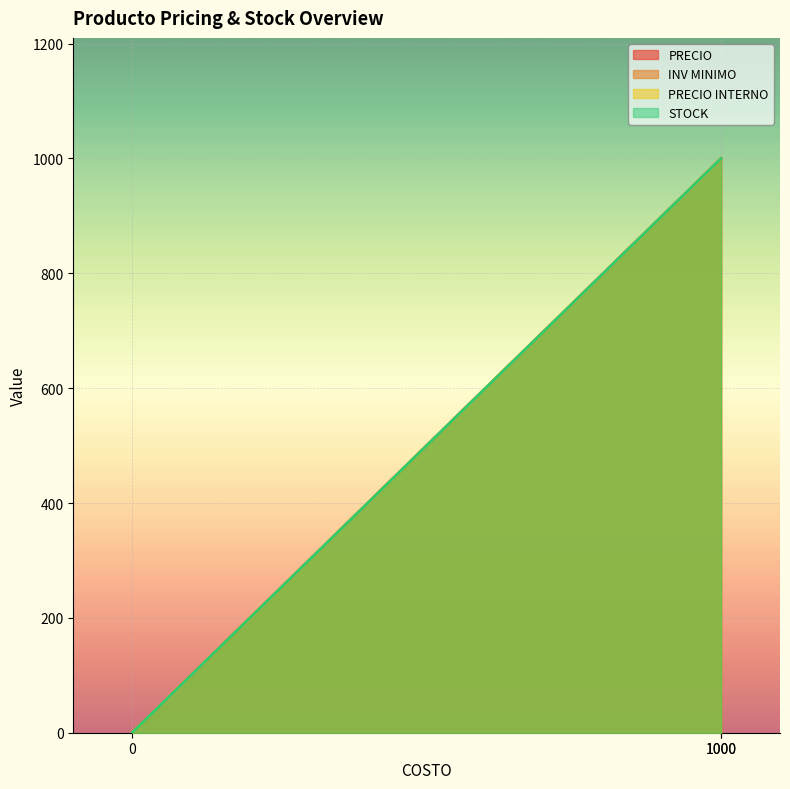

Rank the series at 1000 from lowest to highest value.

PRECIO, INV MINIMO, PRECIO INTERNO, STOCK